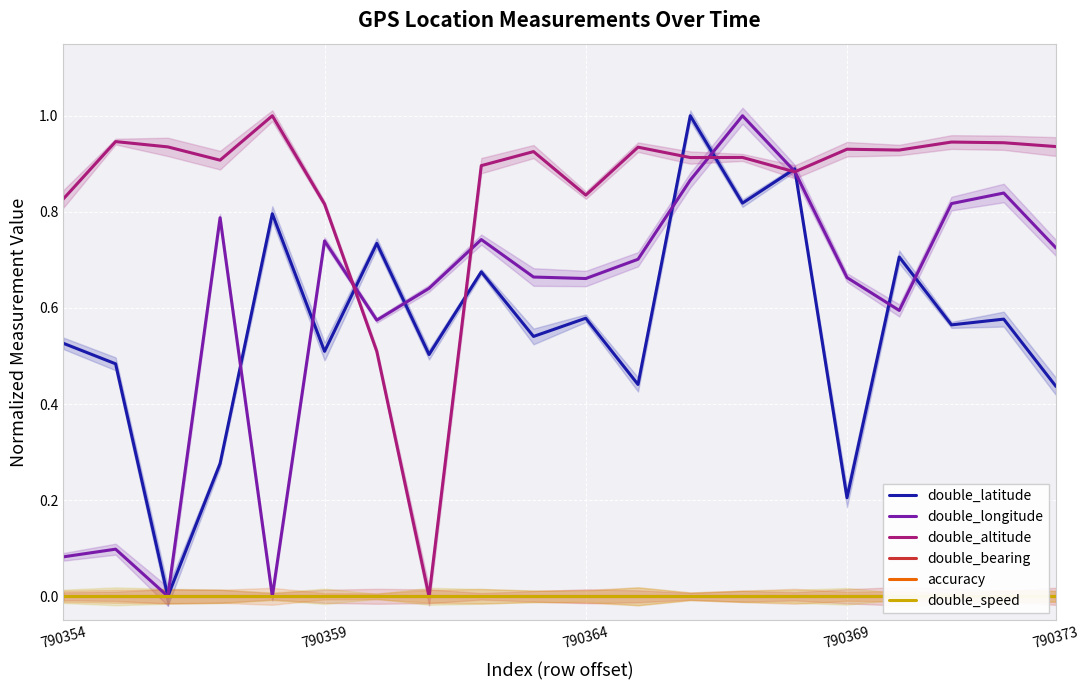

The accuracy series shows 0.0 at 9. True or false?

True